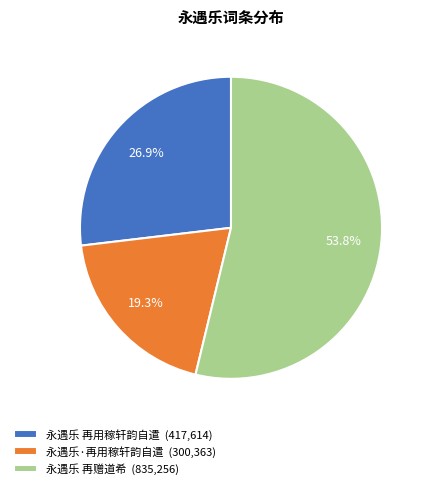

What is the ratio of the value at 永遇乐 再赠道希 (835,256) to the value at 永遇乐·再用稼轩韵自遣 (300,363)?

2.8